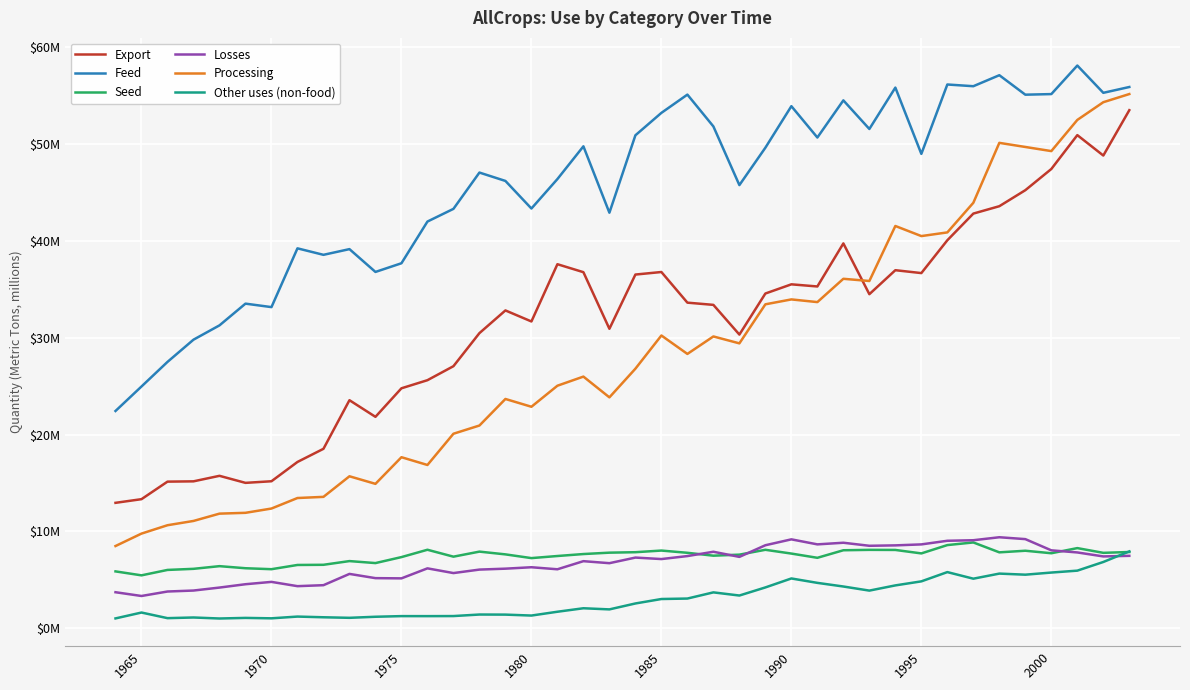

Does the chart display data point markers on the line(s)?

No